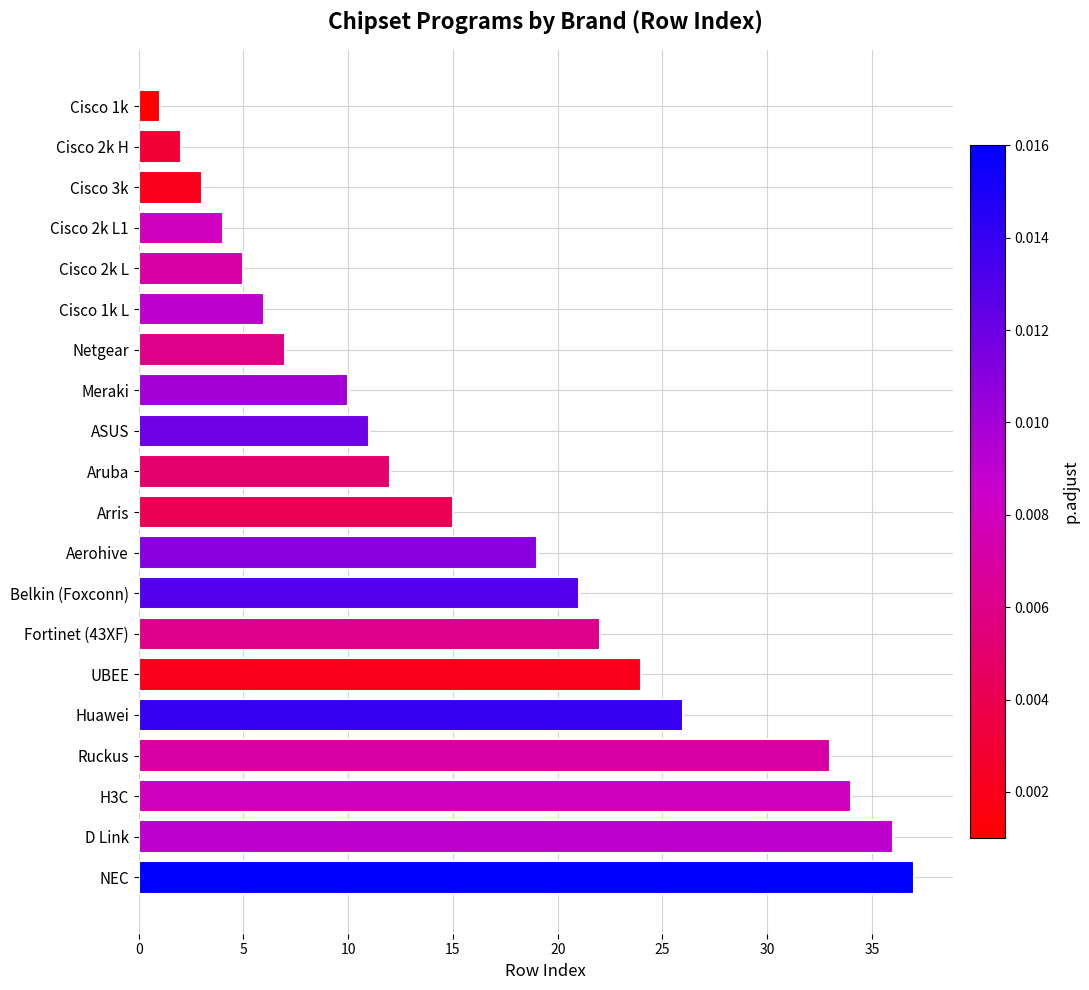

What is the change in value from Belkin (Foxconn) to Fortinet (43XF)?

+1